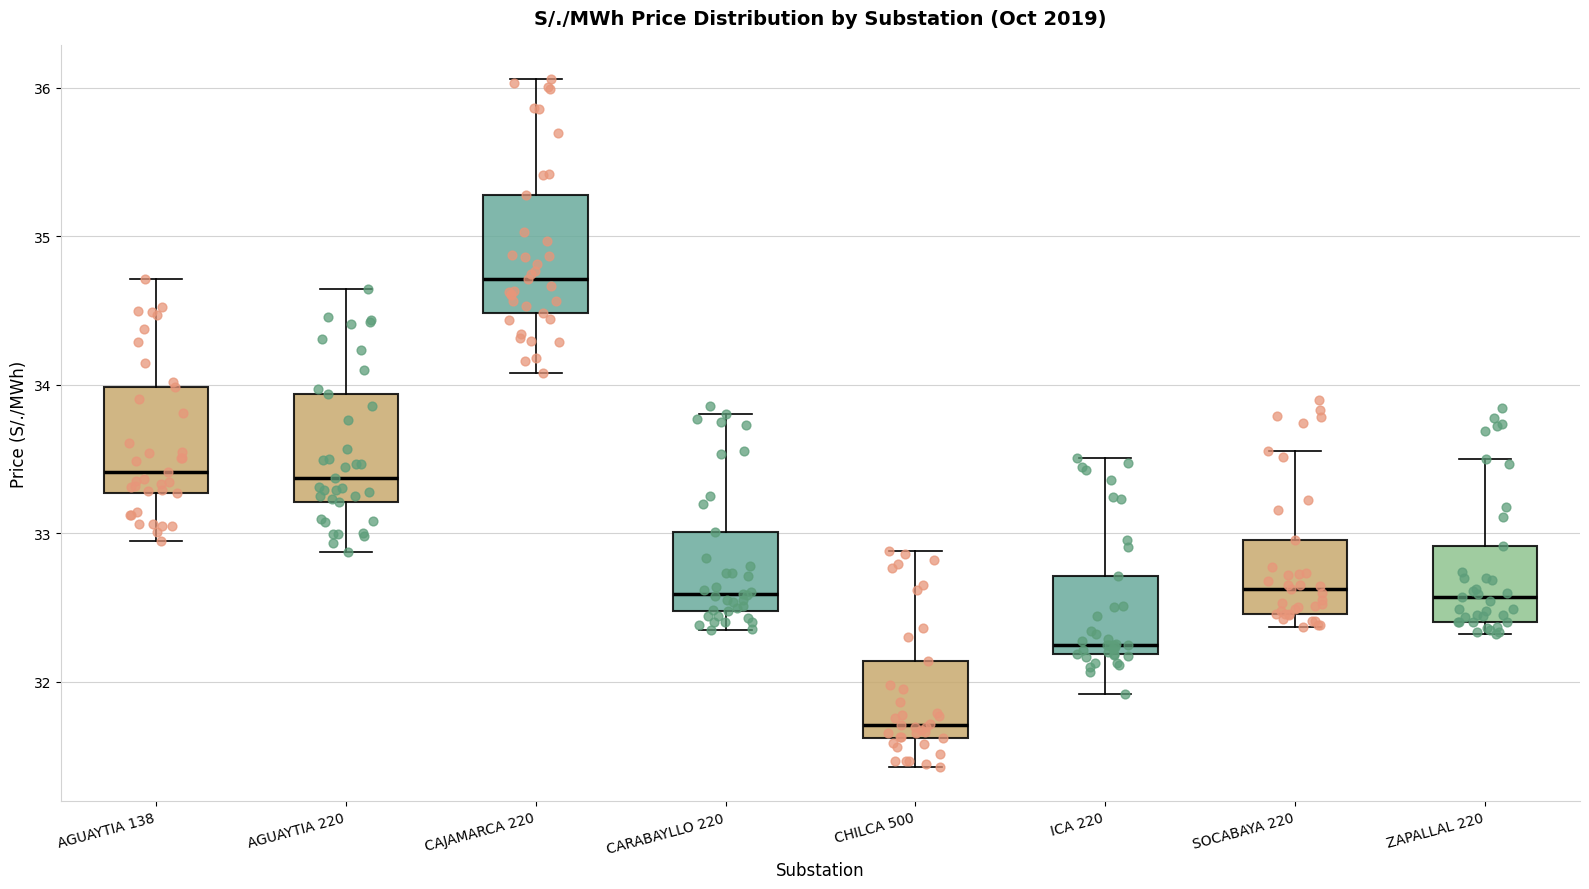

Which box's median line is the lowest?

CHILCA 500